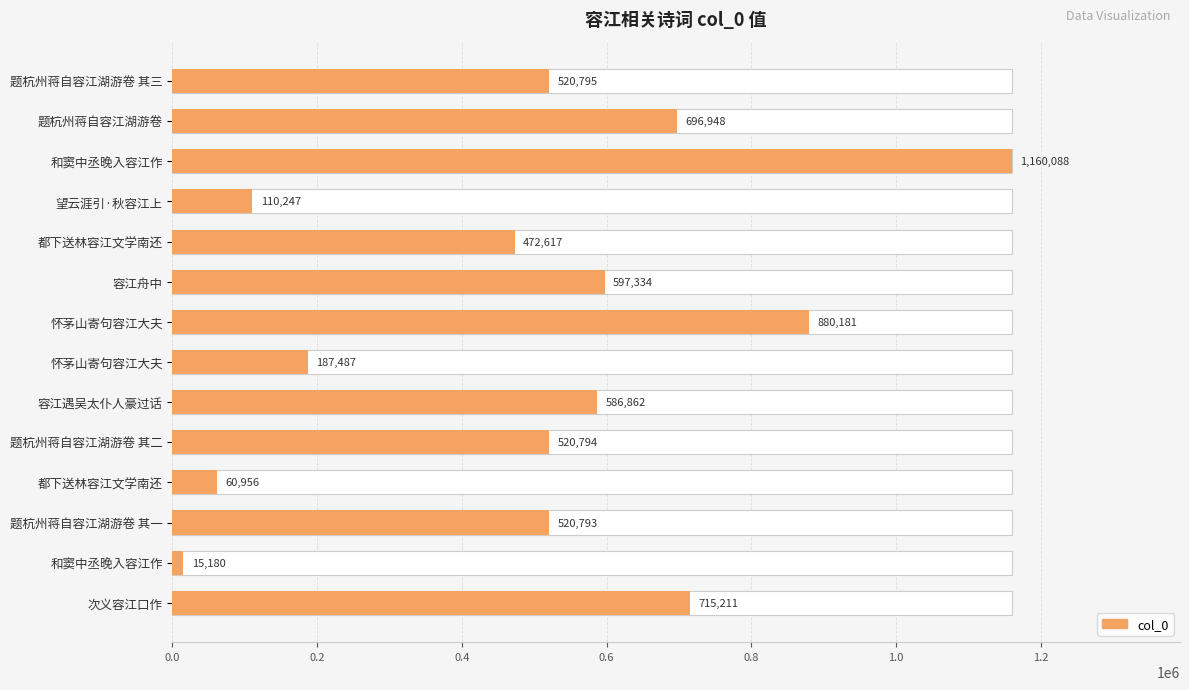

What is the average value?

503250